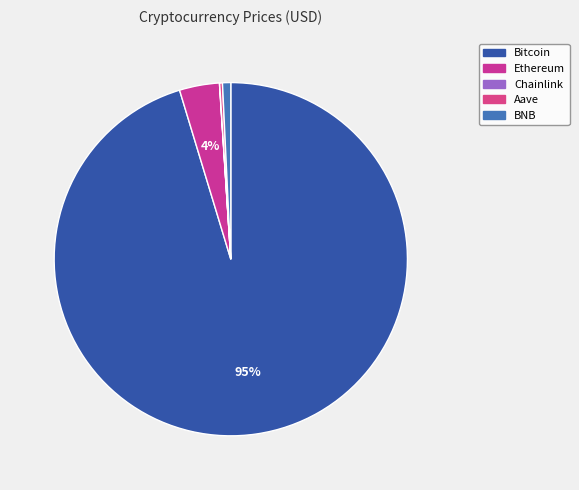

What is the smallest slice in the pie chart?

Chainlink